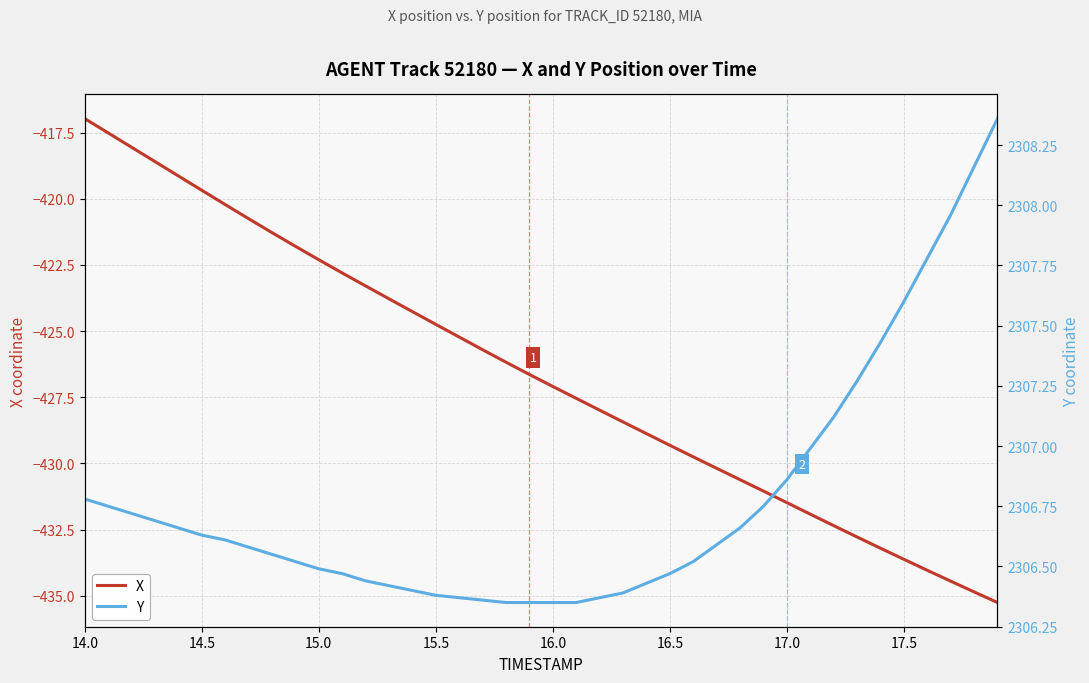

What is the average value of the X series?

-426.6